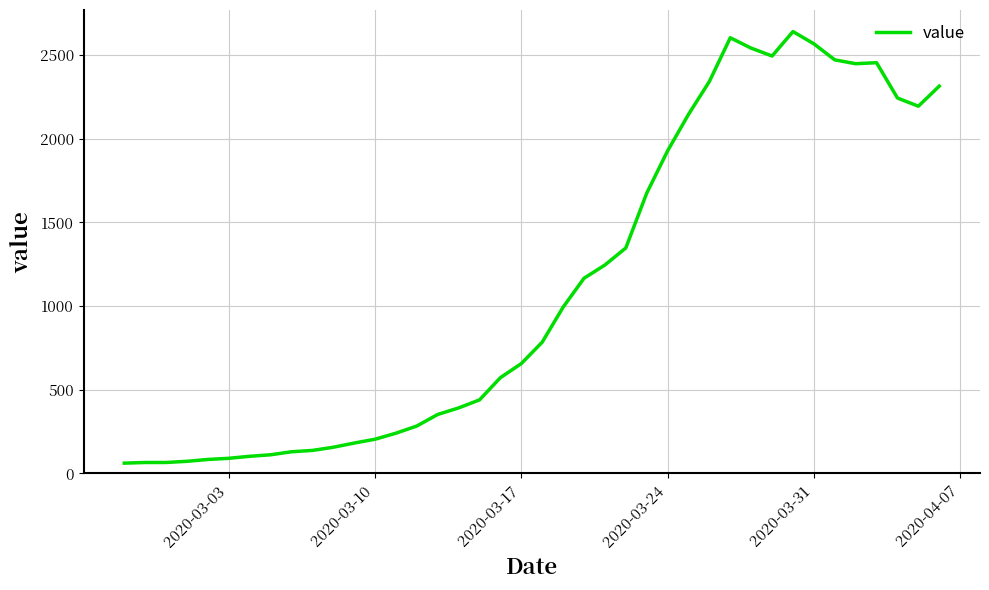

What is the difference between the maximum and minimum values?

2579